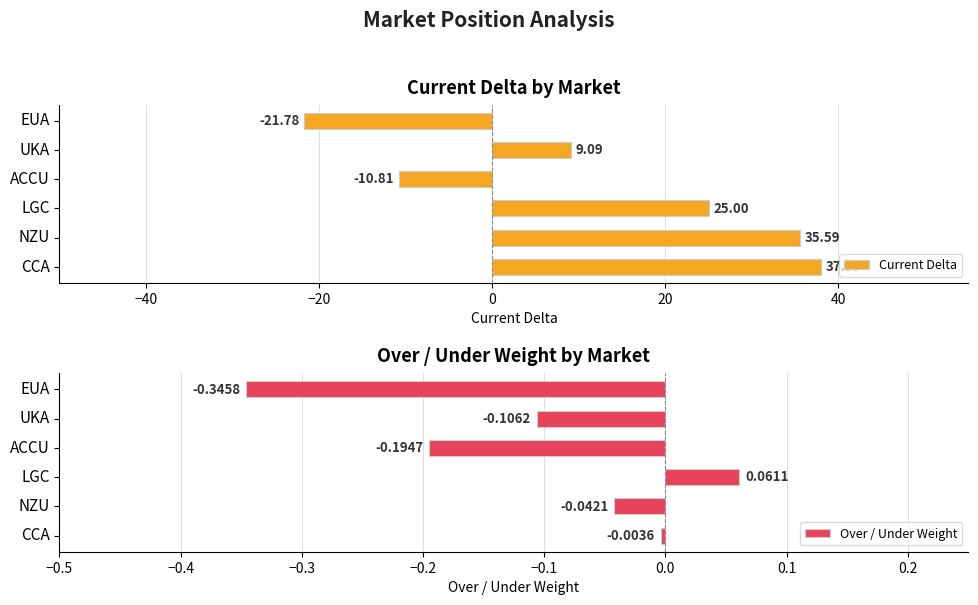

Rank the series by their average value, from lowest to highest.

Over / Under Weight, Current Delta